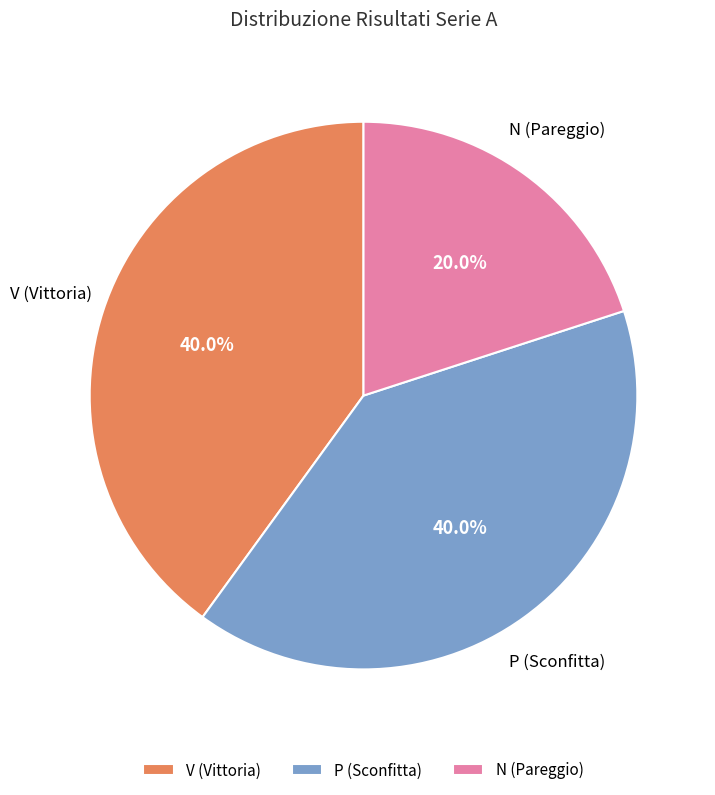

What percentage is NOT represented by V (Vittoria)?

60.0%